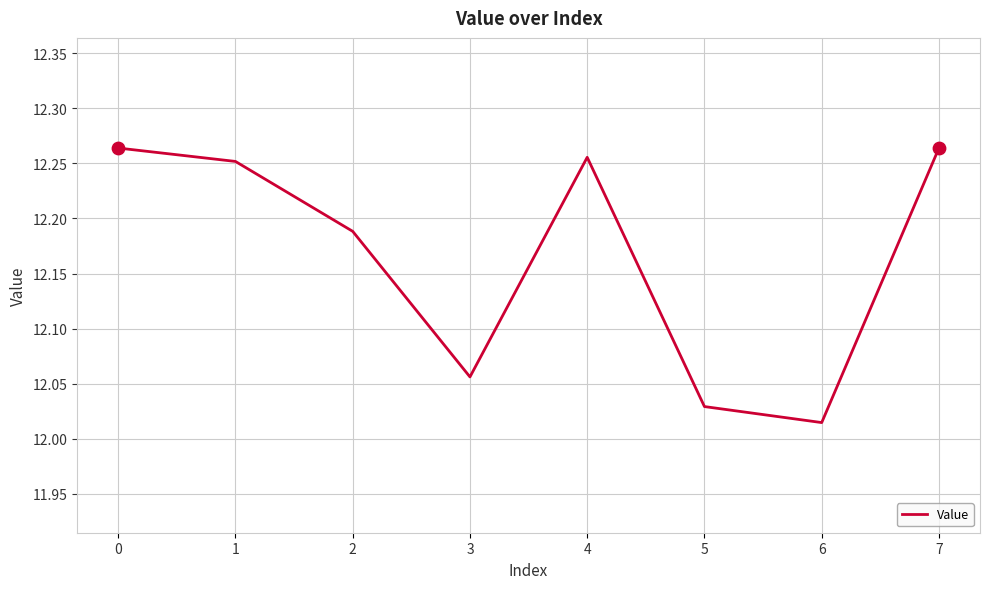

What is the change in value from 3 to 7?

+0.2